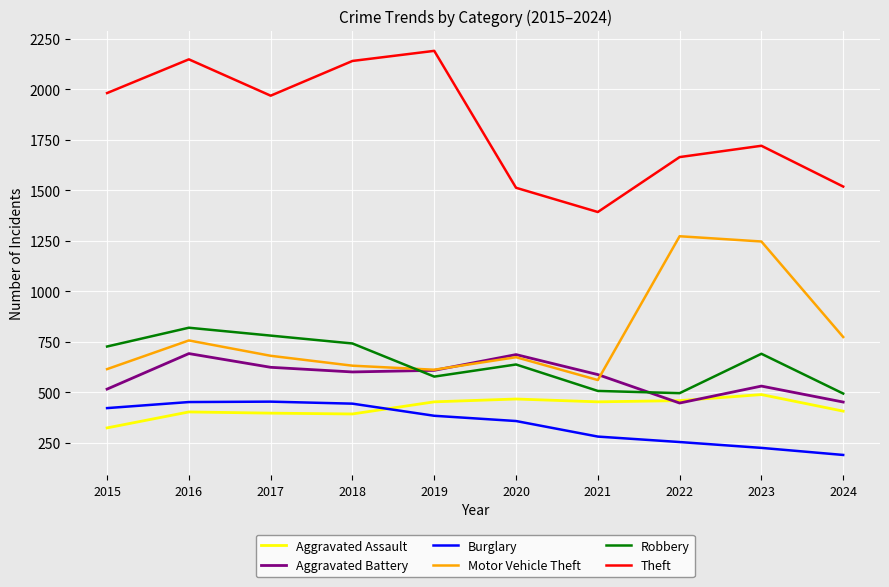

What is the average value of the Motor Vehicle Theft series?

782